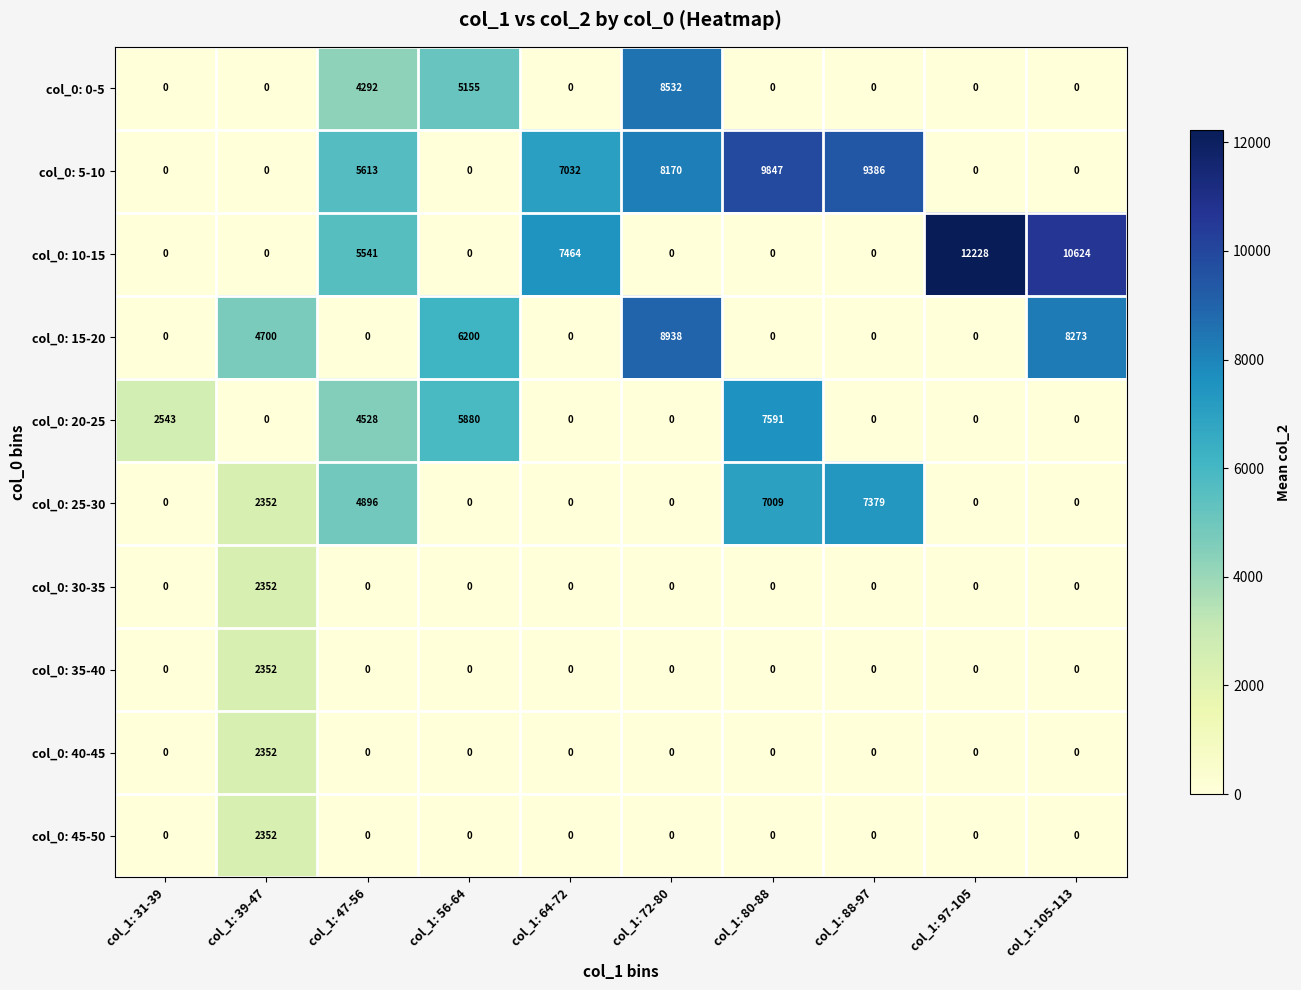

What is the difference between the highest and lowest values at col_1: 80-88?

9847